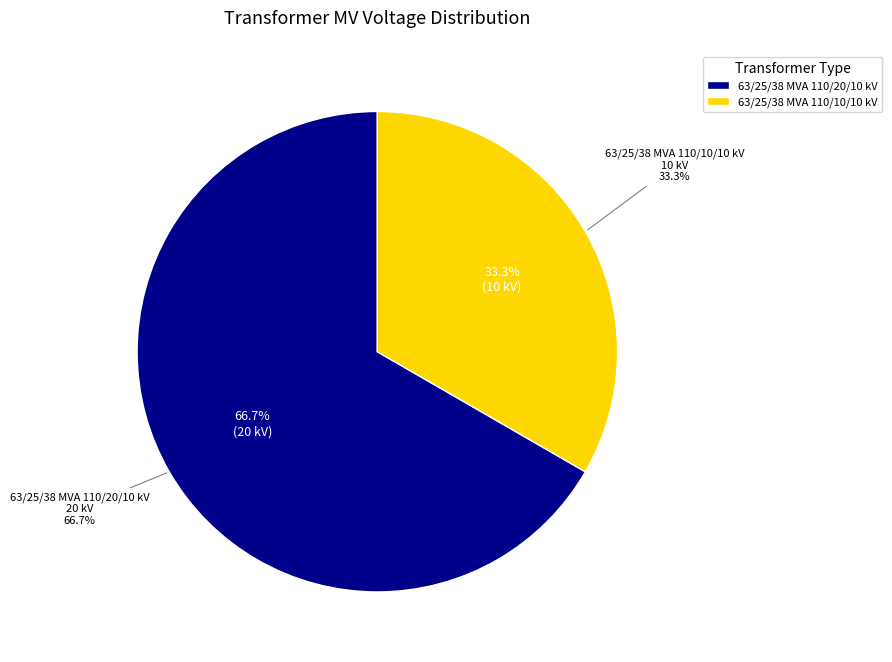

Which slice is the smallest?

63/25/38 MVA 110/10/10 kV